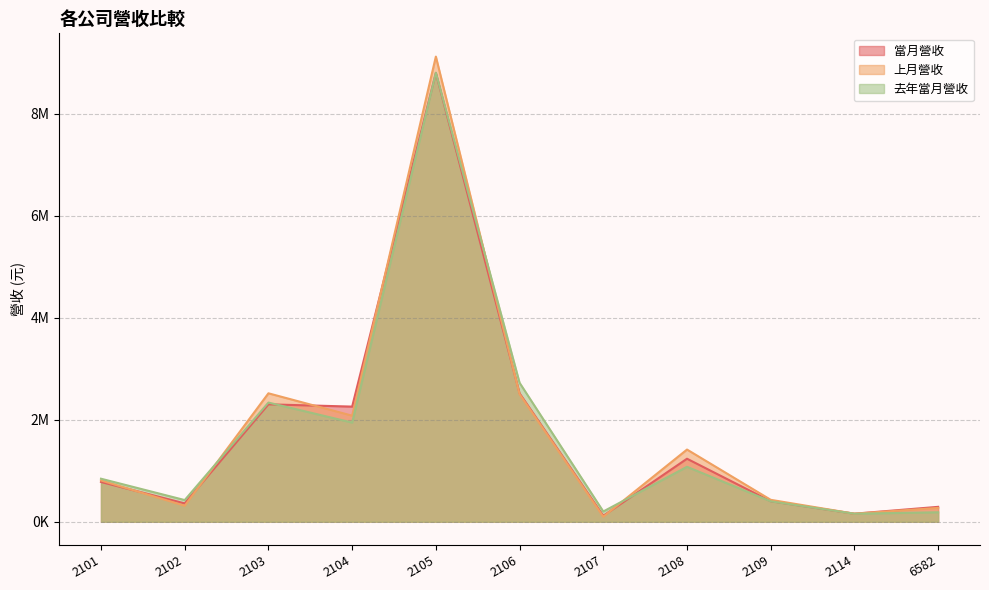

What is the greatest value displayed?

9123351